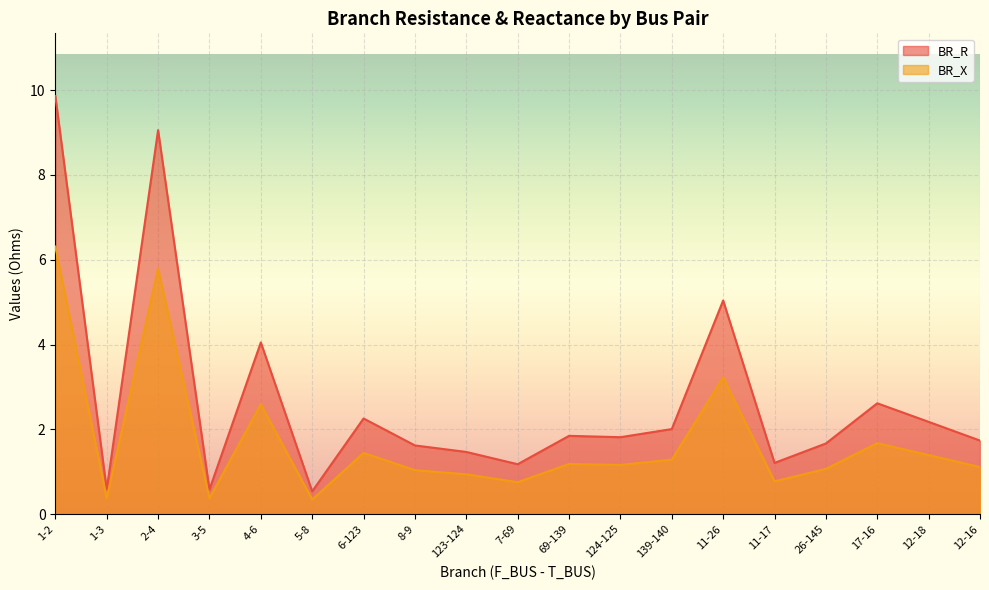

At 8-9, list the series in order from smallest to largest.

BR_X, BR_R